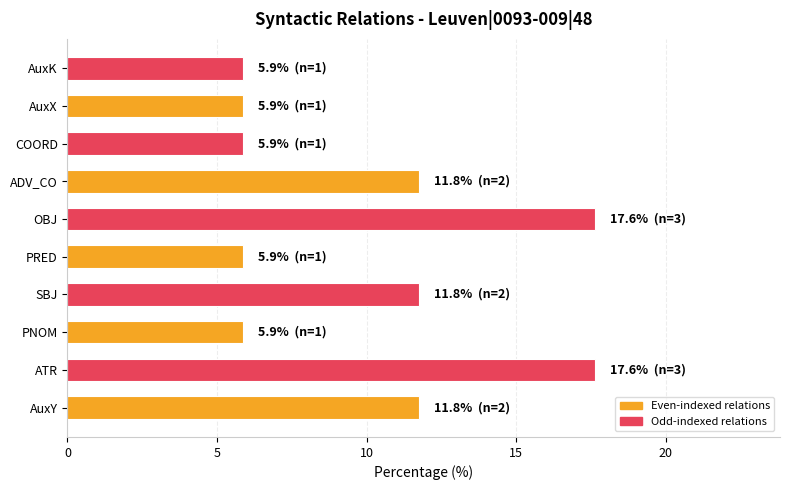

What is the sum of all values?

100.0